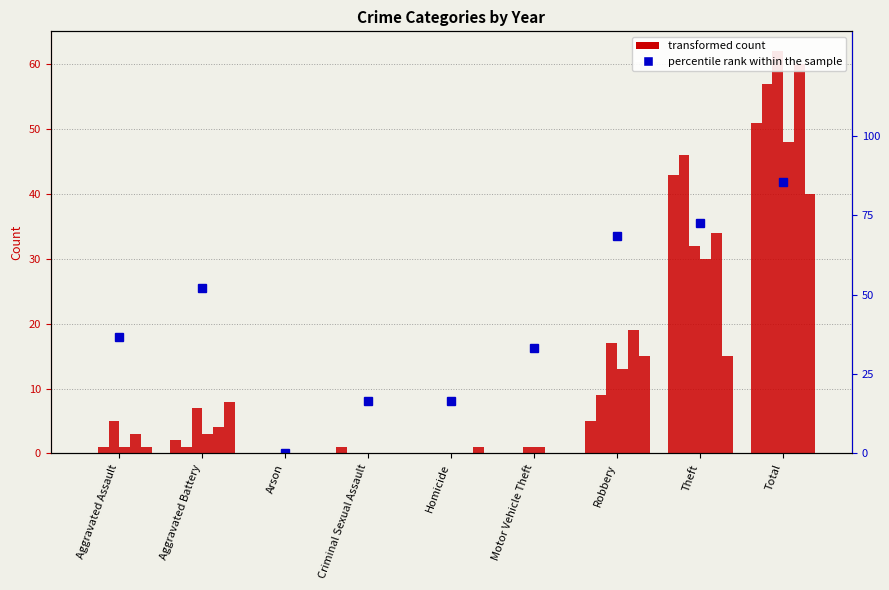

Reading right to left, what are all the values shown in this chart?

Total=85.5	Theft=72.5	Robbery=68.4	Motor Vehicle Theft=33.3	Homicide=16.7	Criminal Sexual Assault=16.7	Arson=0.0	Aggravated Battery=52.1	Aggravated Assault=36.7